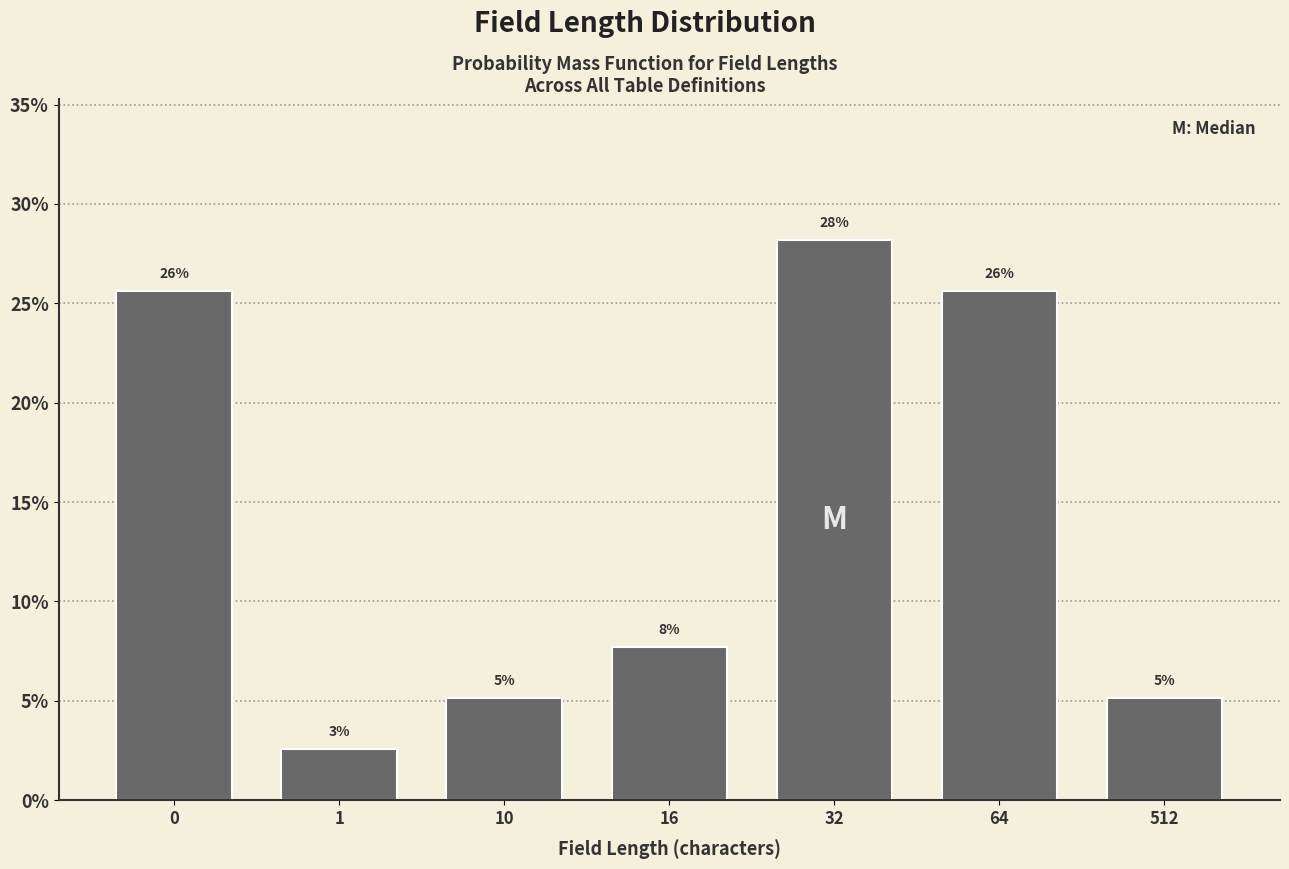

Are the bars horizontal?

No